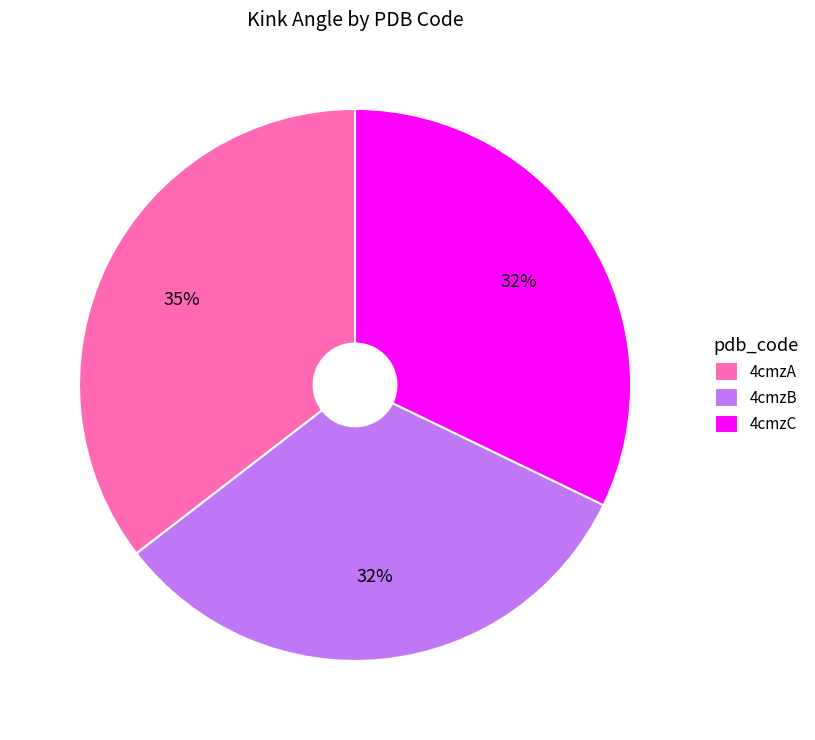

Between 4cmzA and 4cmzC, which is larger?

4cmzA